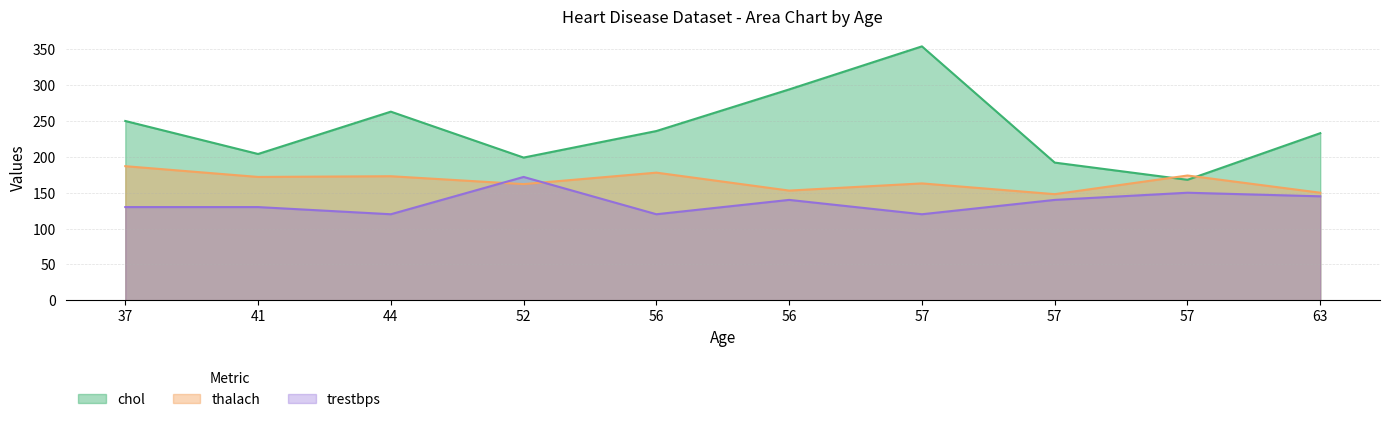

How many values in the trestbps series exceed 140?

3